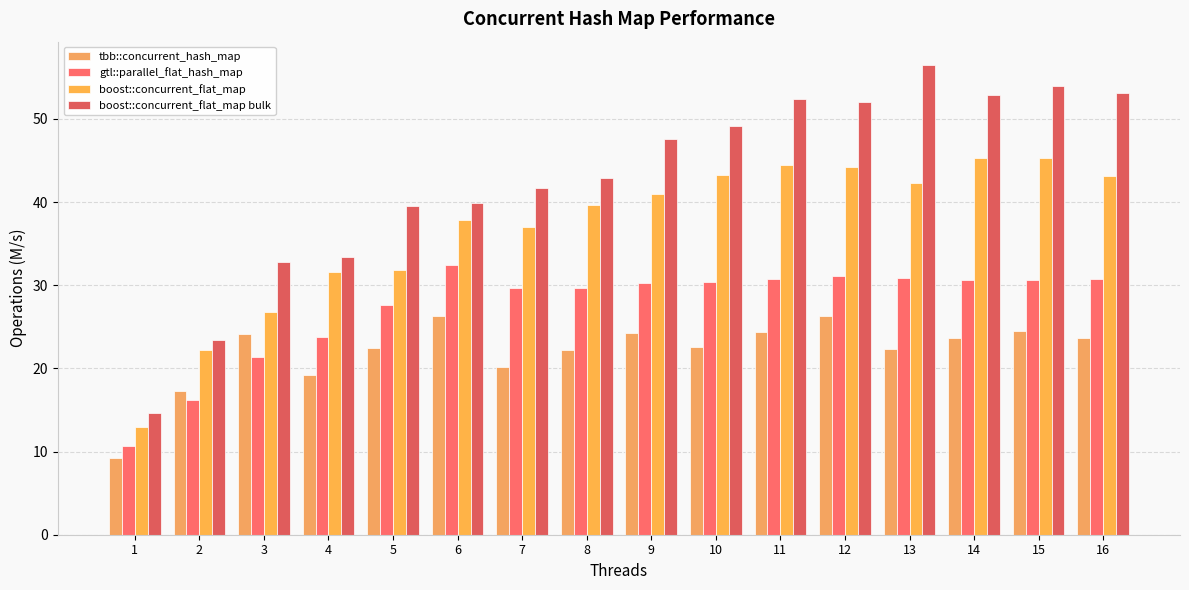

Reading left to right, transcribe all the data shown in this chart.

tbb::concurrent_hash_map: 9.3	17.3	24.2	19.2	22.5	26.3	20.2	22.3	24.2	22.5	24.3	26.3	22.3	23.6	24.5	23.7
gtl::parallel_flat_hash_map: 10.7	16.3	21.4	23.8	27.7	32.5	29.6	29.7	30.3	30.4	30.8	31.1	30.9	30.6	30.6	30.8
boost::concurrent_flat_map: 13.0	22.2	26.8	31.6	31.9	37.9	37.0	39.6	40.9	43.2	44.4	44.2	42.3	45.3	45.3	43.2
boost::concurrent_flat_map bulk: 14.6	23.4	32.8	33.4	39.6	39.9	41.7	42.9	47.6	49.1	52.4	52.1	56.5	52.8	53.9	53.1